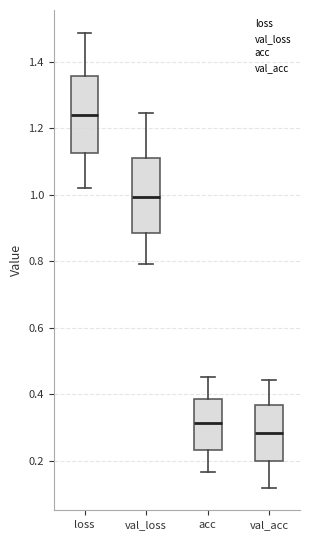

Reading left to right, transcribe this box plot: for each box, give where its median line is, the range the box spans, and where its two whiskers end, as read against the y-axis. The values are not printed on the chart, so give them approximately, as read against the axis.

loss: median 1.24, box 1.12 to 1.36, whiskers 1.02 to 1.48
val_loss: median 1.00, box 0.88 to 1.10, whiskers 0.80 to 1.24
acc: median 0.32, box 0.24 to 0.38, whiskers 0.16 to 0.46
val_acc: median 0.28, box 0.20 to 0.36, whiskers 0.12 to 0.44